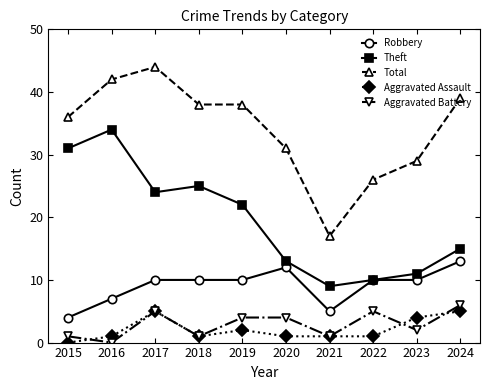

Where is the first local maximum for Total?

2017